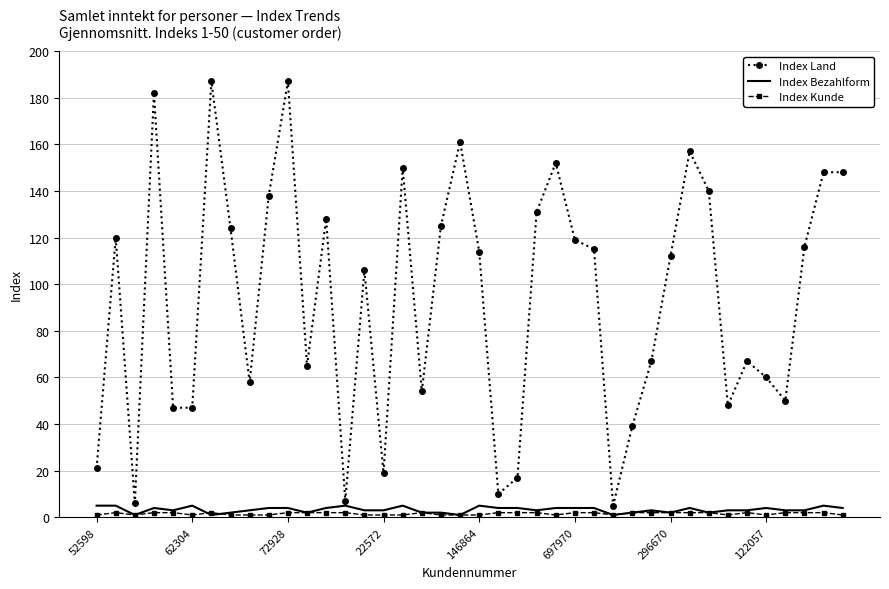

What are all the series names shown in the legend?

Index Land, Index Bezahlform, Index Kunde